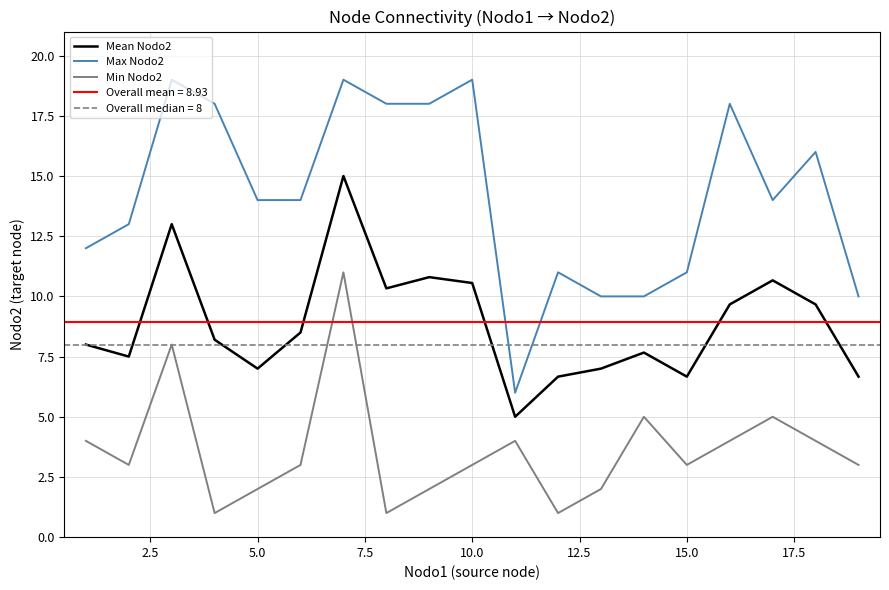

Which series has the largest total across all categories?

Max Nodo2